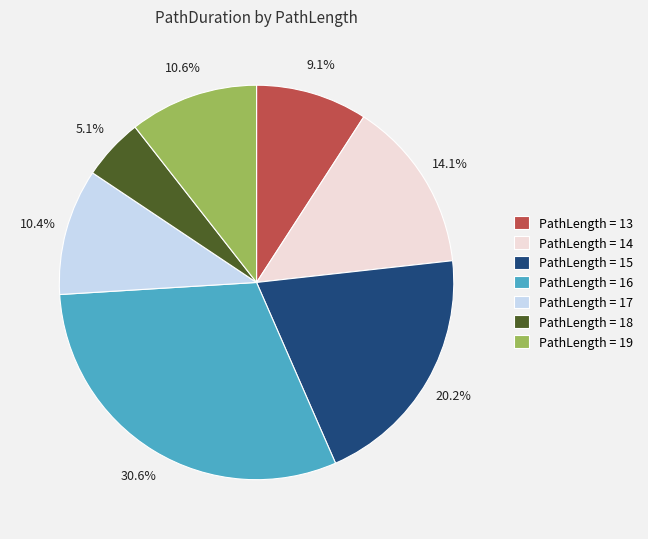

Between PathLength = 13 and PathLength = 15, which is larger?

PathLength = 15